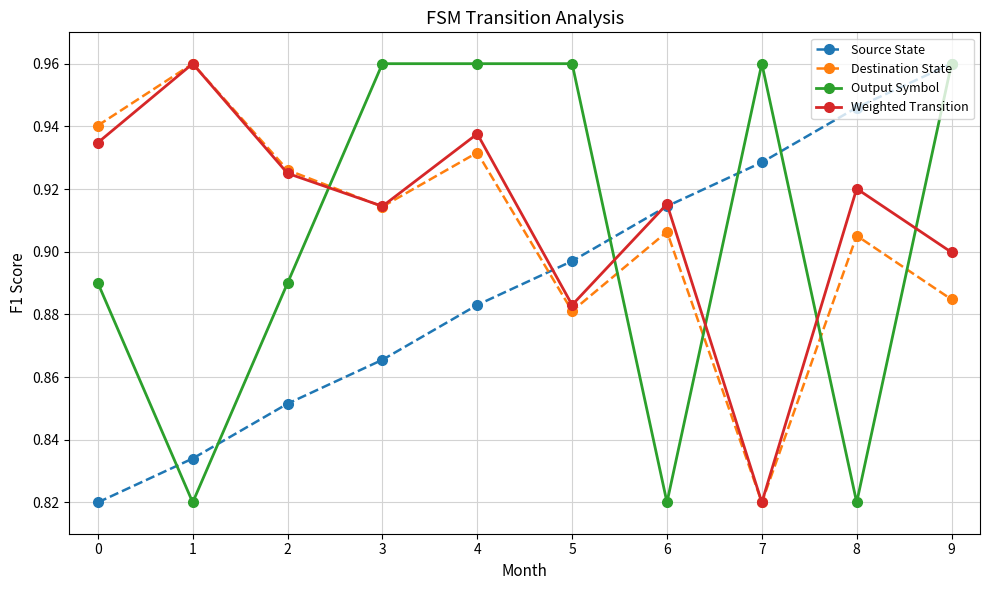

What is the difference between the maximum and second lowest values in the Source State series?

0.1